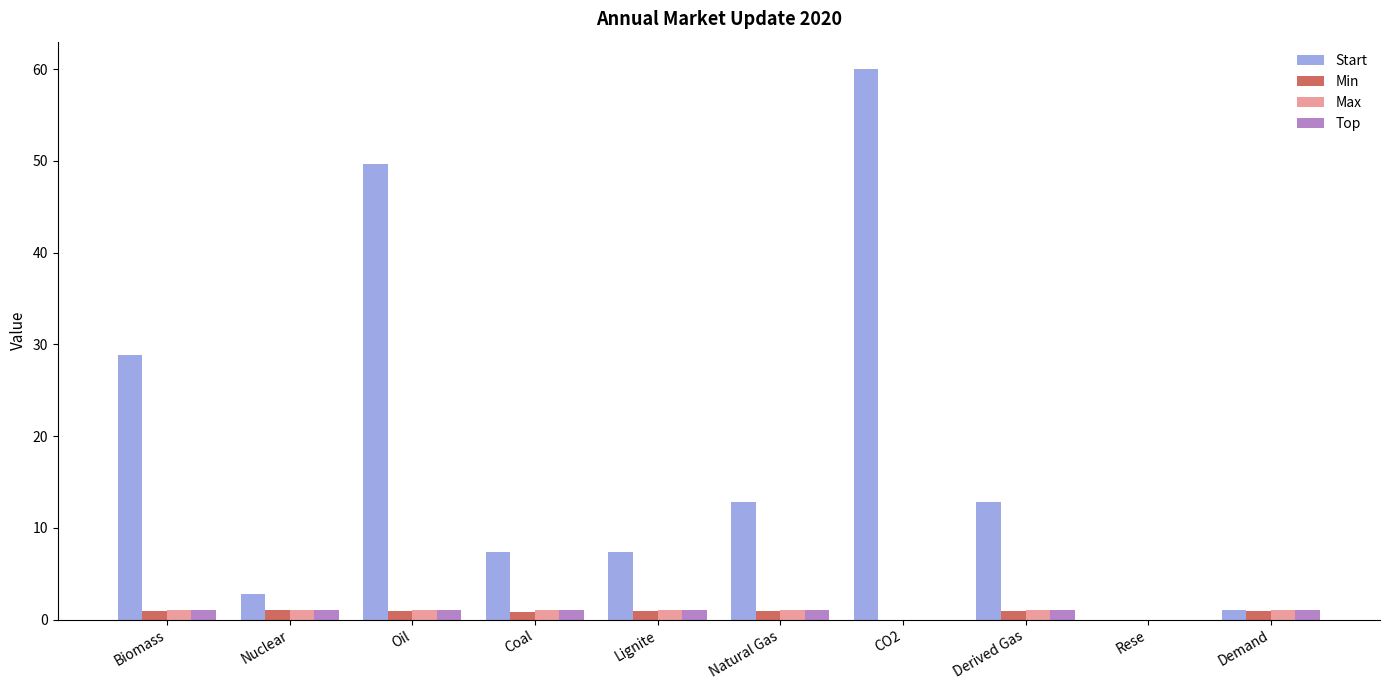

What is the sum of all Max values?

8.3